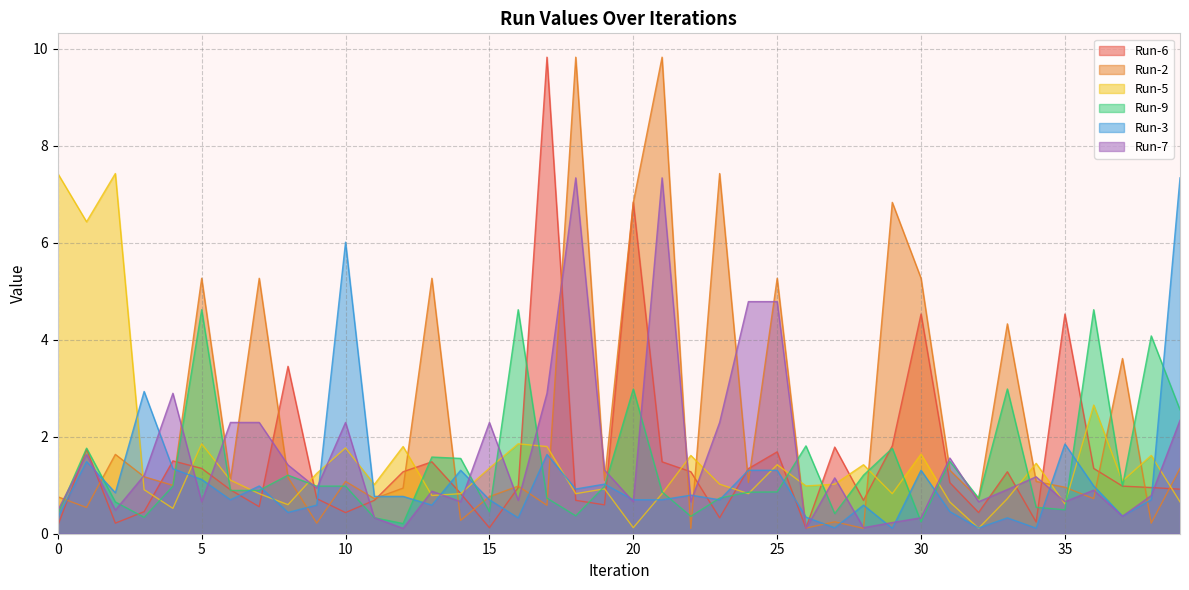

How many categories are shown in the chart?

40